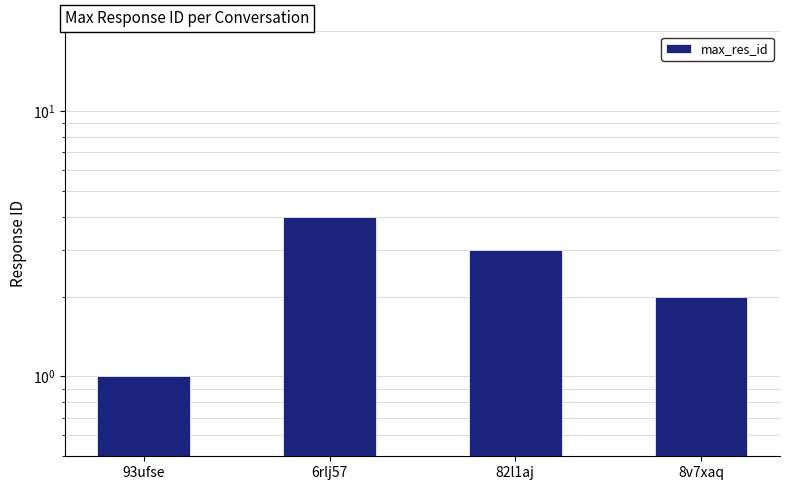

List the labels in order of value, largest first.

6rlj57, 82l1aj, 8v7xaq, 93ufse